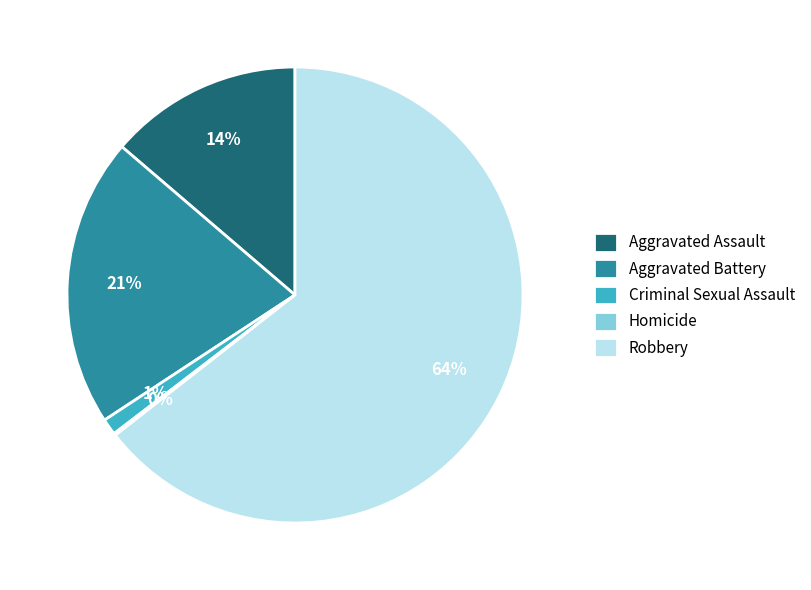

Between Aggravated Battery and Aggravated Assault, which is larger?

Aggravated Battery